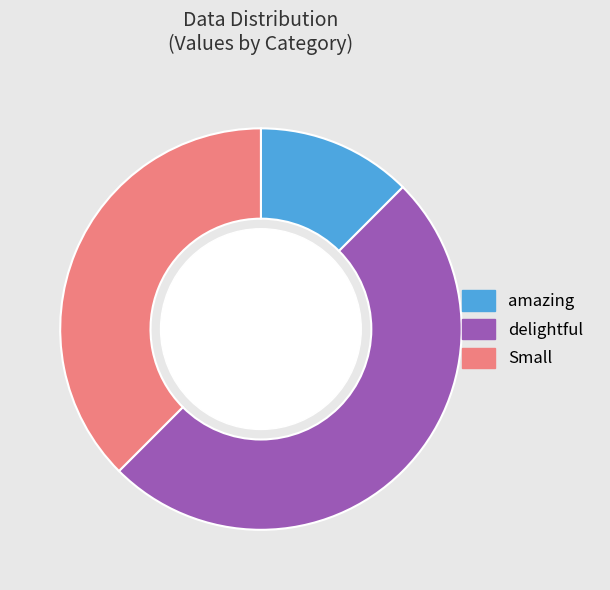

Between Small and delightful, which is larger?

delightful